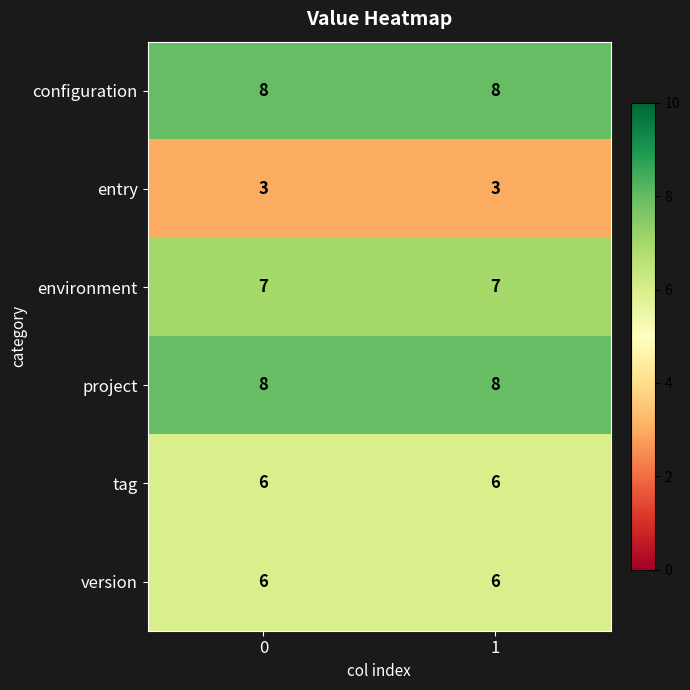

At how many categories does at least one series exceed 5?

2